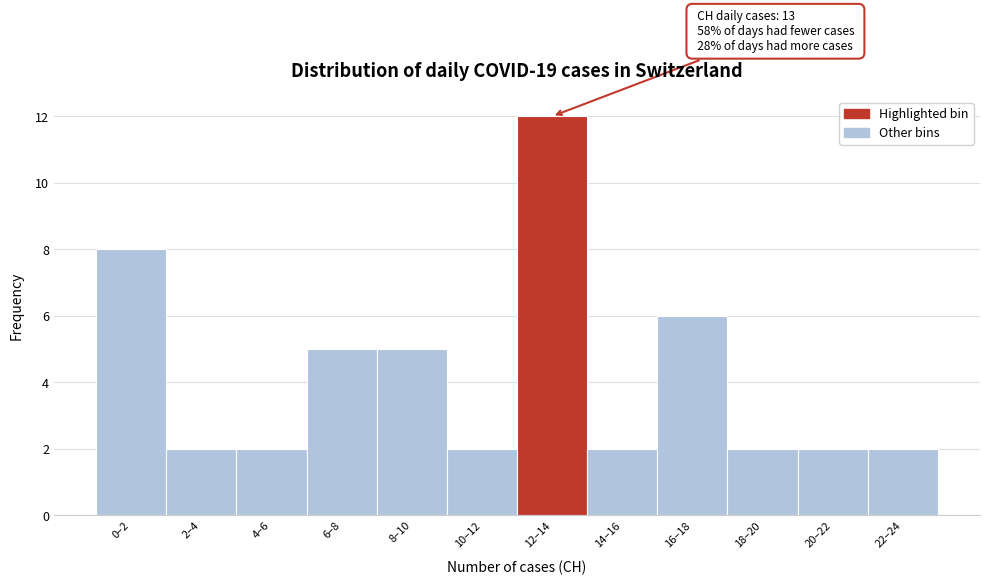

Reading left to right, list all the values displayed in this chart.

8	2	2	5	5	2	12	2	6	2	2	2